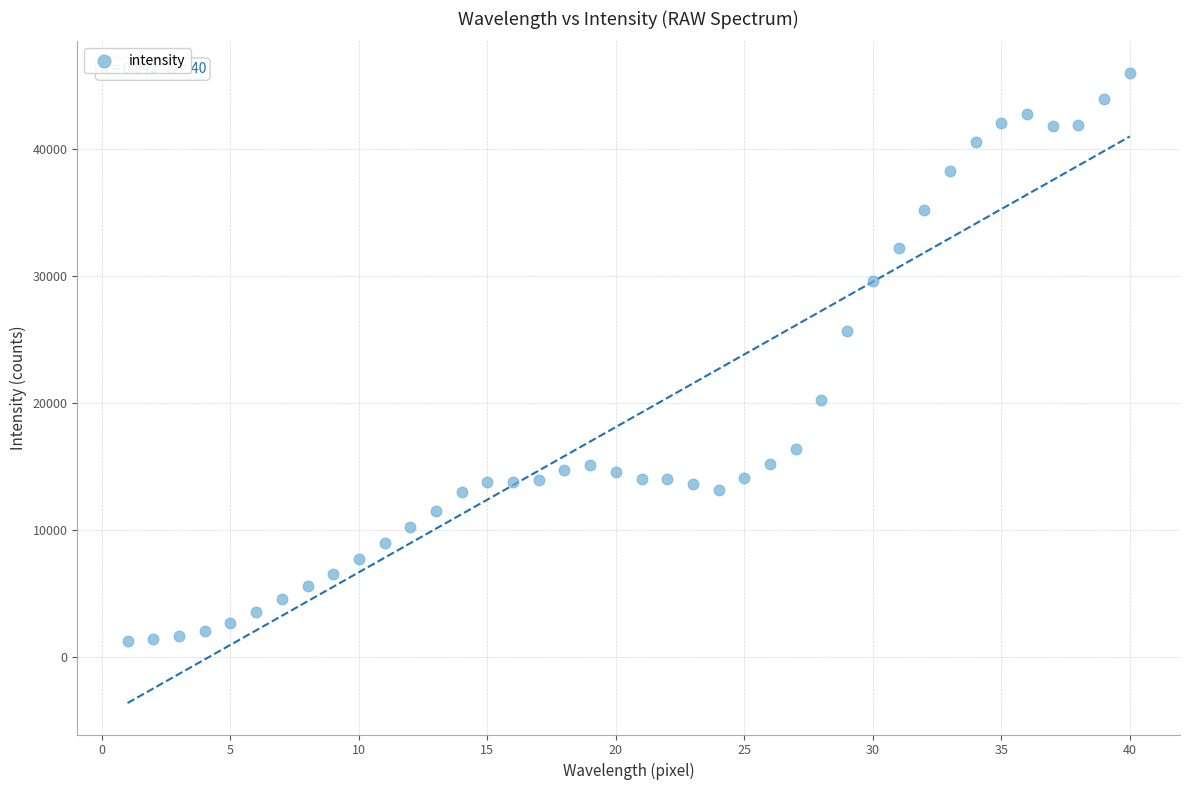

What is the range of X values (max minus min)?

39